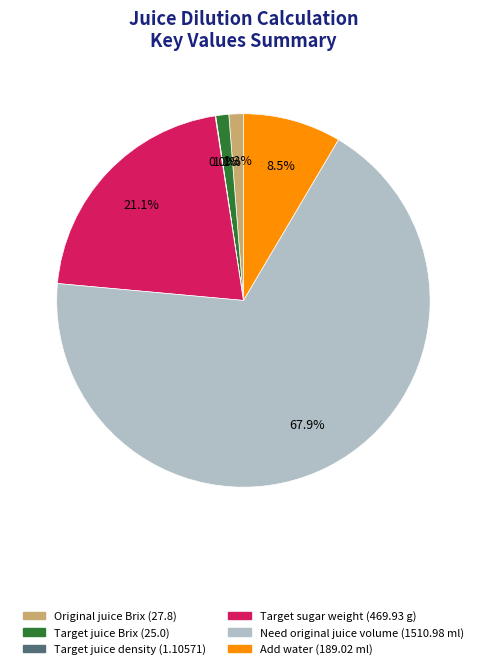

The Target sugar weight slice represents 21% of the pie. True or false?

True